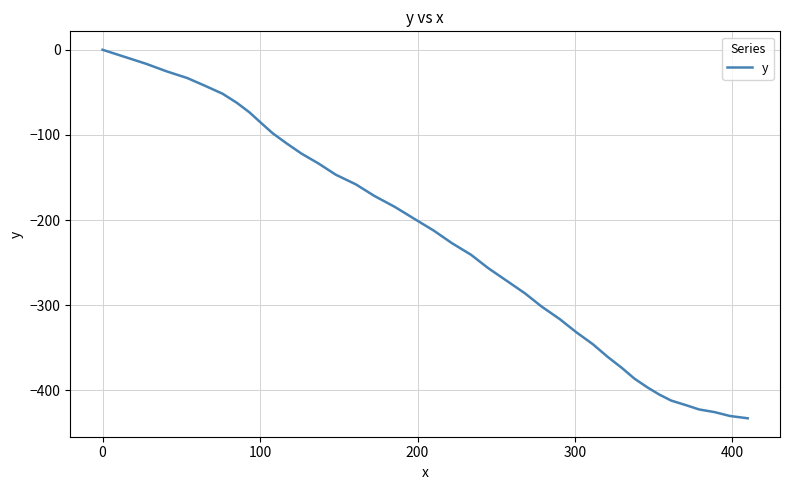

What is the smallest value displayed?

-432.7